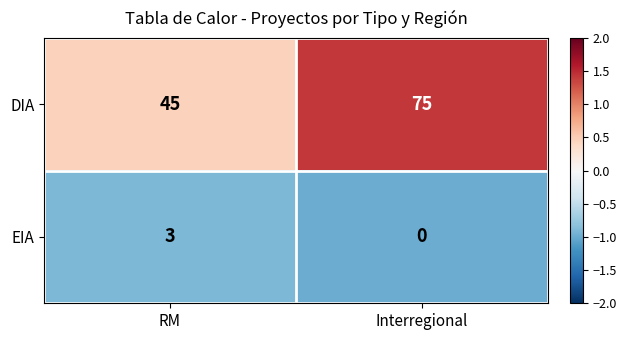

Read the DIA value at RM, to the nearest 5.

45